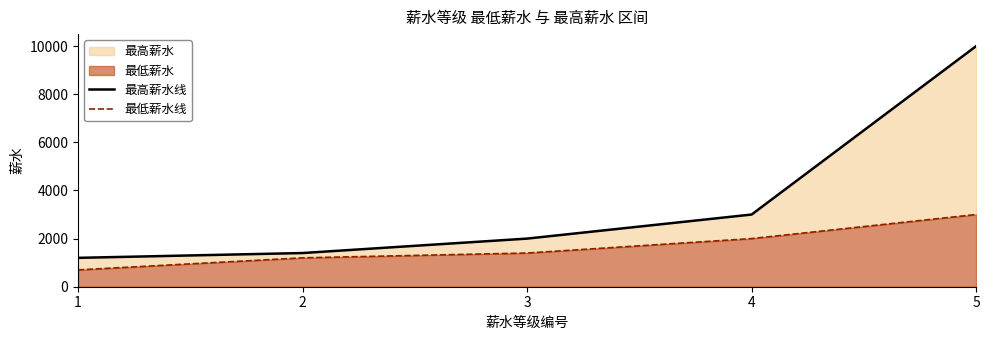

Reading left to right, list all the values displayed in this chart.

最高薪水线: 1=1200	2=1400	3=2000	4=3000	5=9999
最低薪水线: 1=700	2=1201	3=1401	4=2001	5=3001